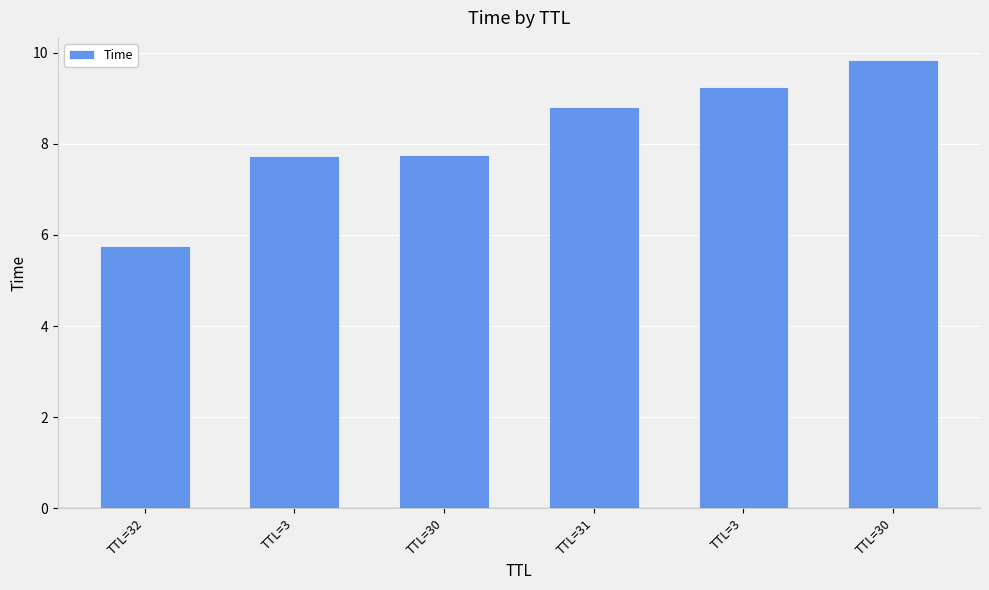

Count the number of data series in this chart.

1